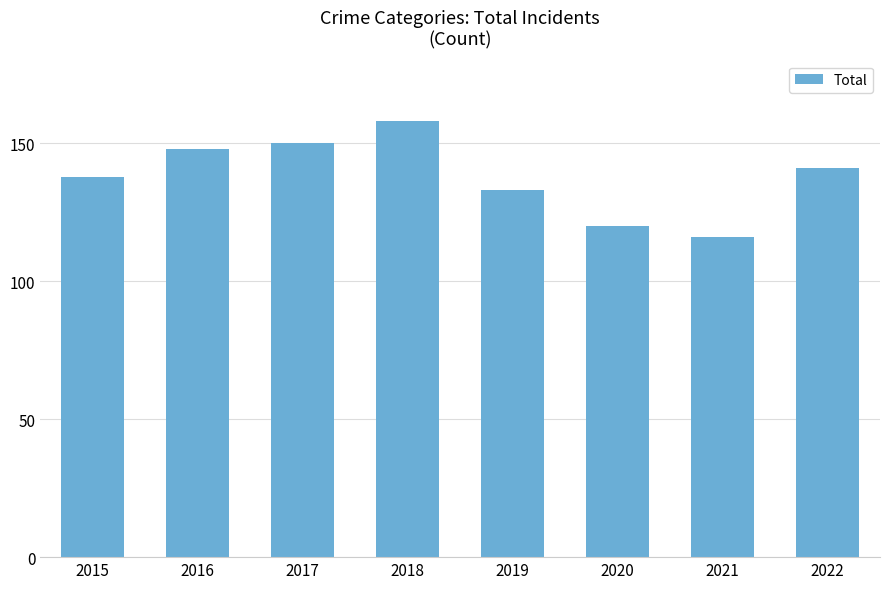

What is the change in value from 2015 to 2019?

-5